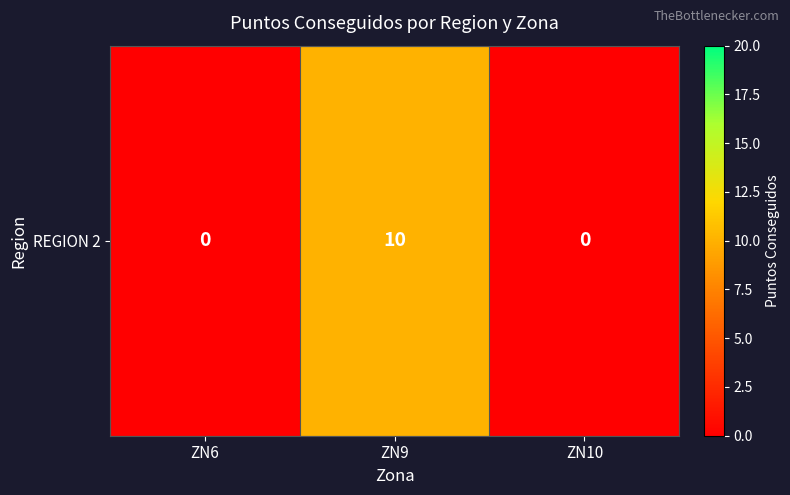

Count the values in the range 0 to 10.

3